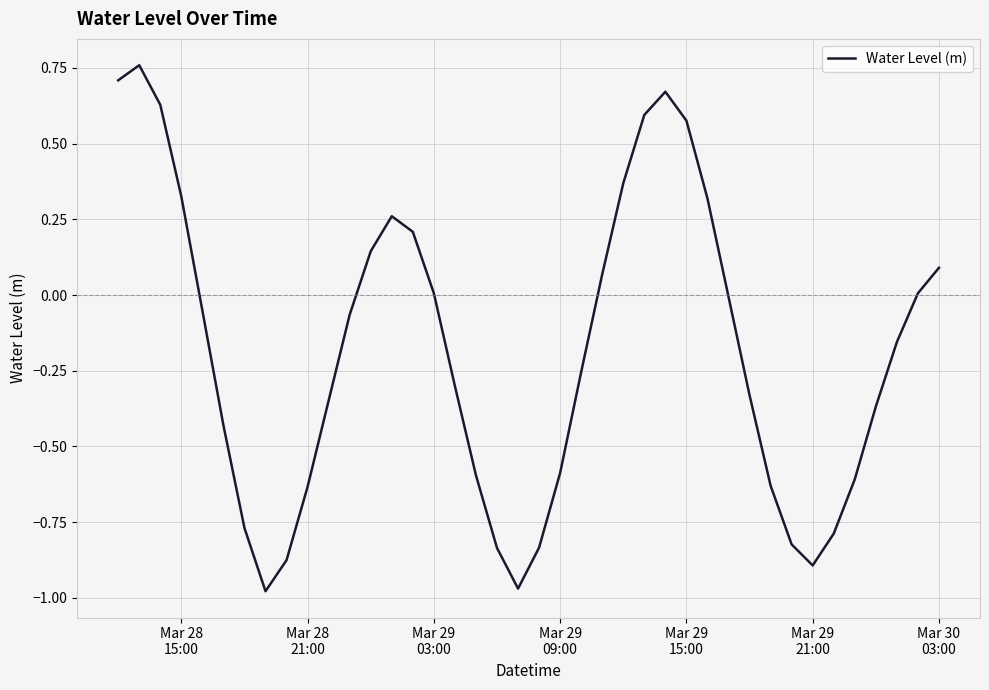

Is this an area chart (filled region under the line)?

No